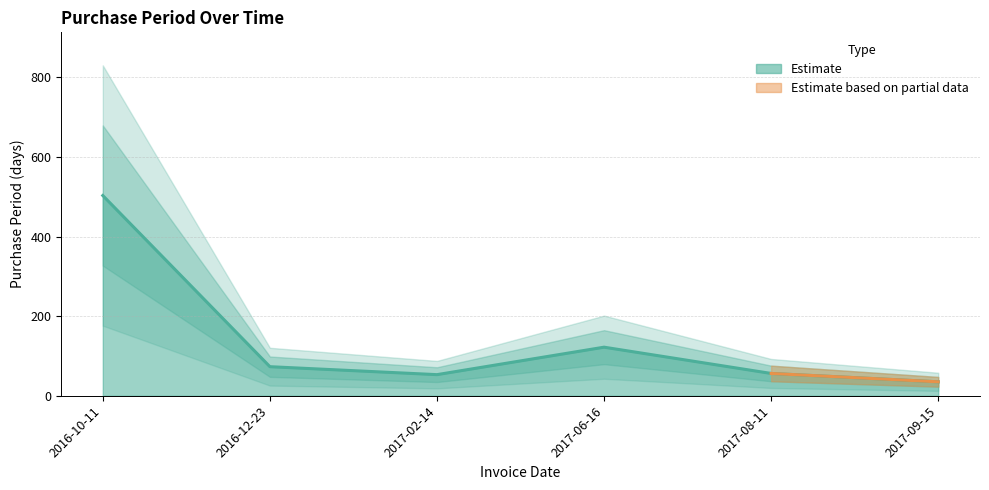

What is the maximum value shown in the chart?

503